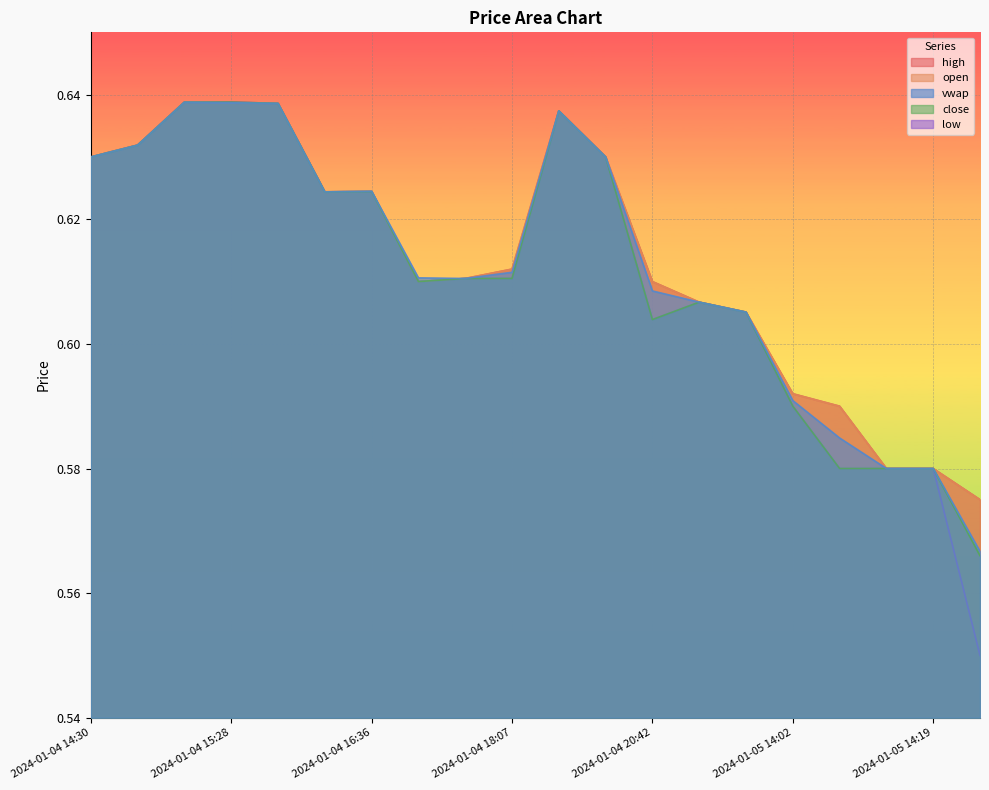

Which series has the widest spread of values?

low